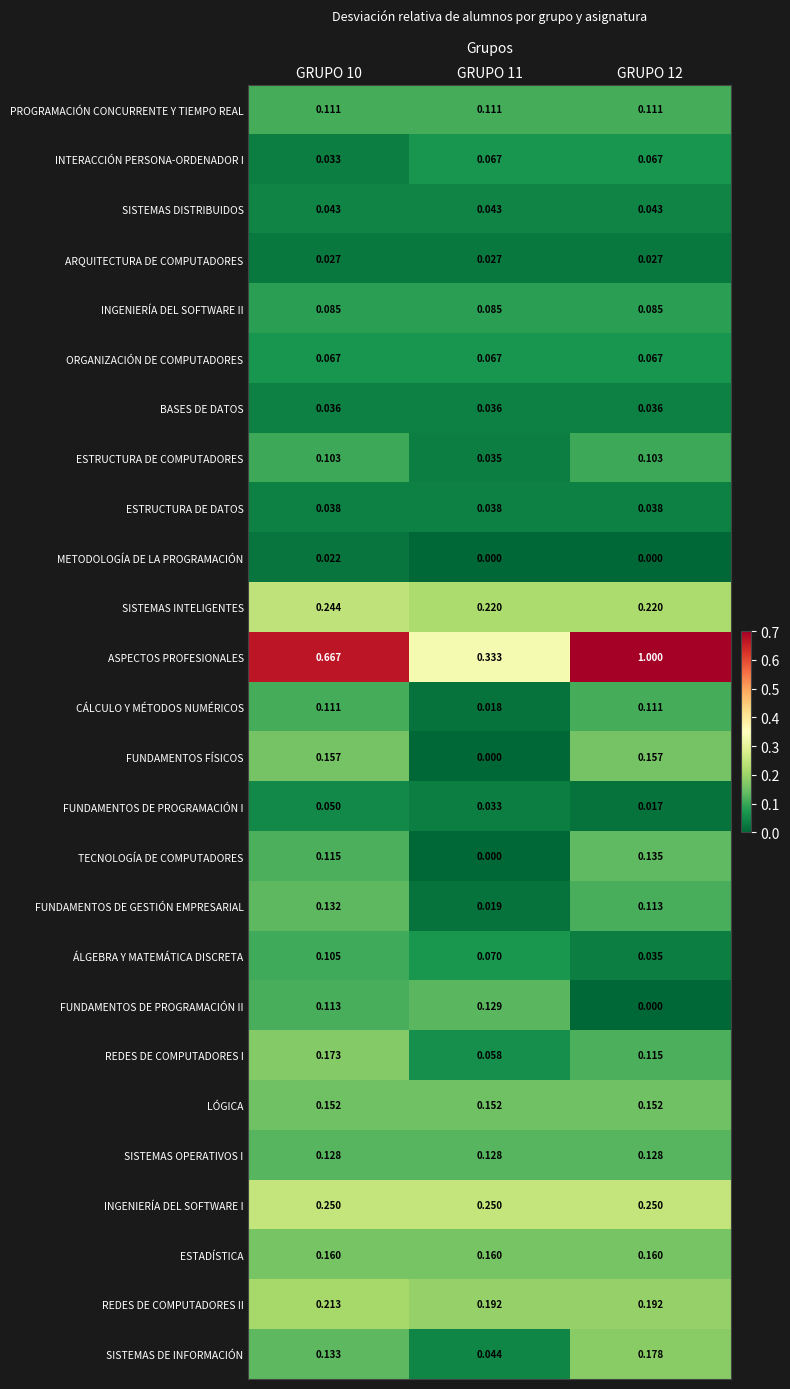

Which series has the largest total across all categories?

ASPECTOS PROFESIONALES